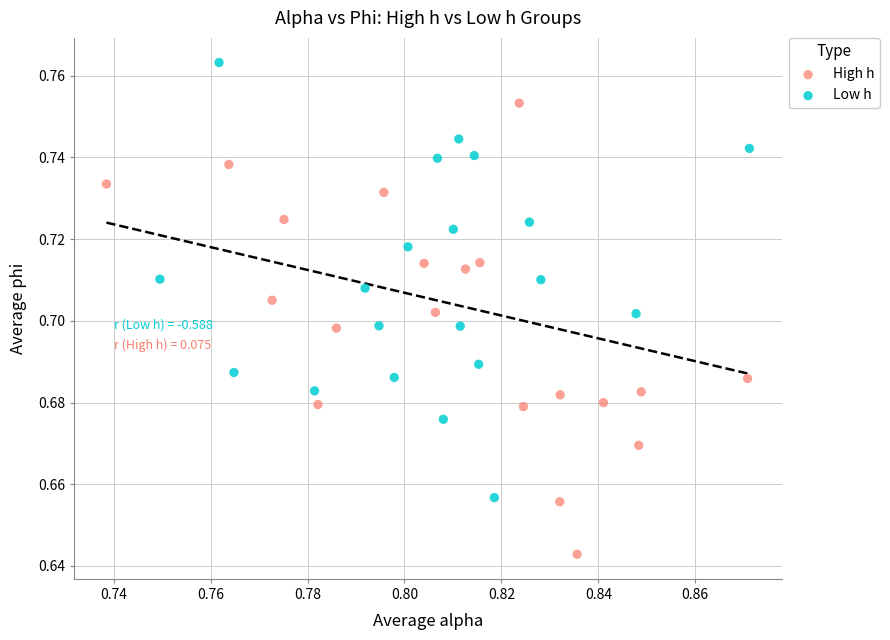

Which series contains the highest Y value?

Low h